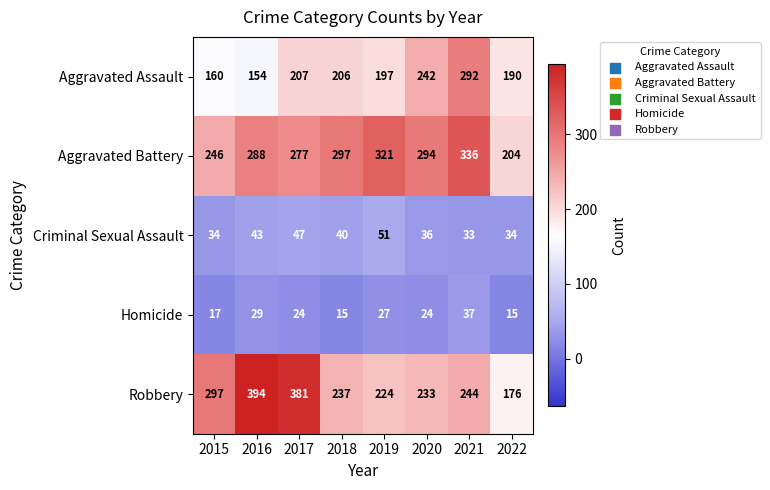

How many distinct data groups are displayed?

5